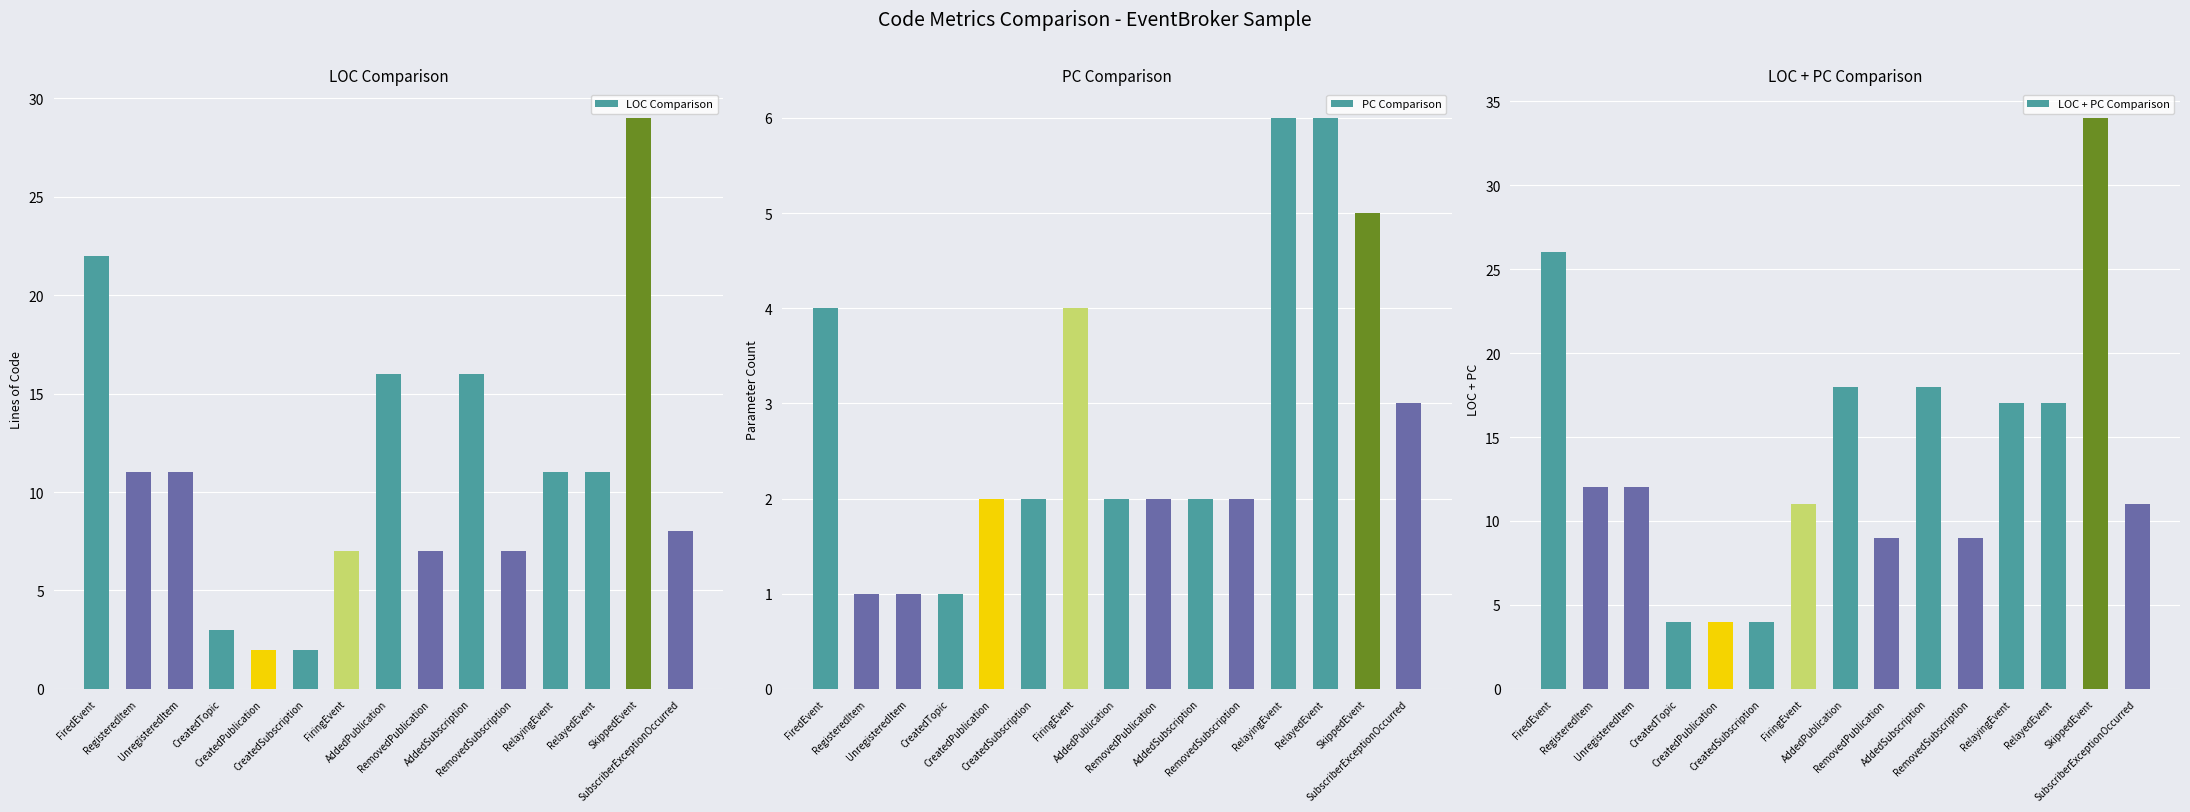

Reading left to right, extract all data points from this chart.

LOC Comparison: FiredEvent=22	RegisteredItem=11	UnregisteredItem=11	CreatedTopic=3	CreatedPublication=2	CreatedSubscription=2	FiringEvent=7	AddedPublication=16	RemovedPublication=7	AddedSubscription=16	RemovedSubscription=7	RelayingEvent=11	RelayedEvent=11	SkippedEvent=29	SubscriberExceptionOccurred=8
PC Comparison: FiredEvent=4	RegisteredItem=1	UnregisteredItem=1	CreatedTopic=1	CreatedPublication=2	CreatedSubscription=2	FiringEvent=4	AddedPublication=2	RemovedPublication=2	AddedSubscription=2	RemovedSubscription=2	RelayingEvent=6	RelayedEvent=6	SkippedEvent=5	SubscriberExceptionOccurred=3
LOC + PC Comparison: FiredEvent=26	RegisteredItem=12	UnregisteredItem=12	CreatedTopic=4	CreatedPublication=4	CreatedSubscription=4	FiringEvent=11	AddedPublication=18	RemovedPublication=9	AddedSubscription=18	RemovedSubscription=9	RelayingEvent=17	RelayedEvent=17	SkippedEvent=34	SubscriberExceptionOccurred=11